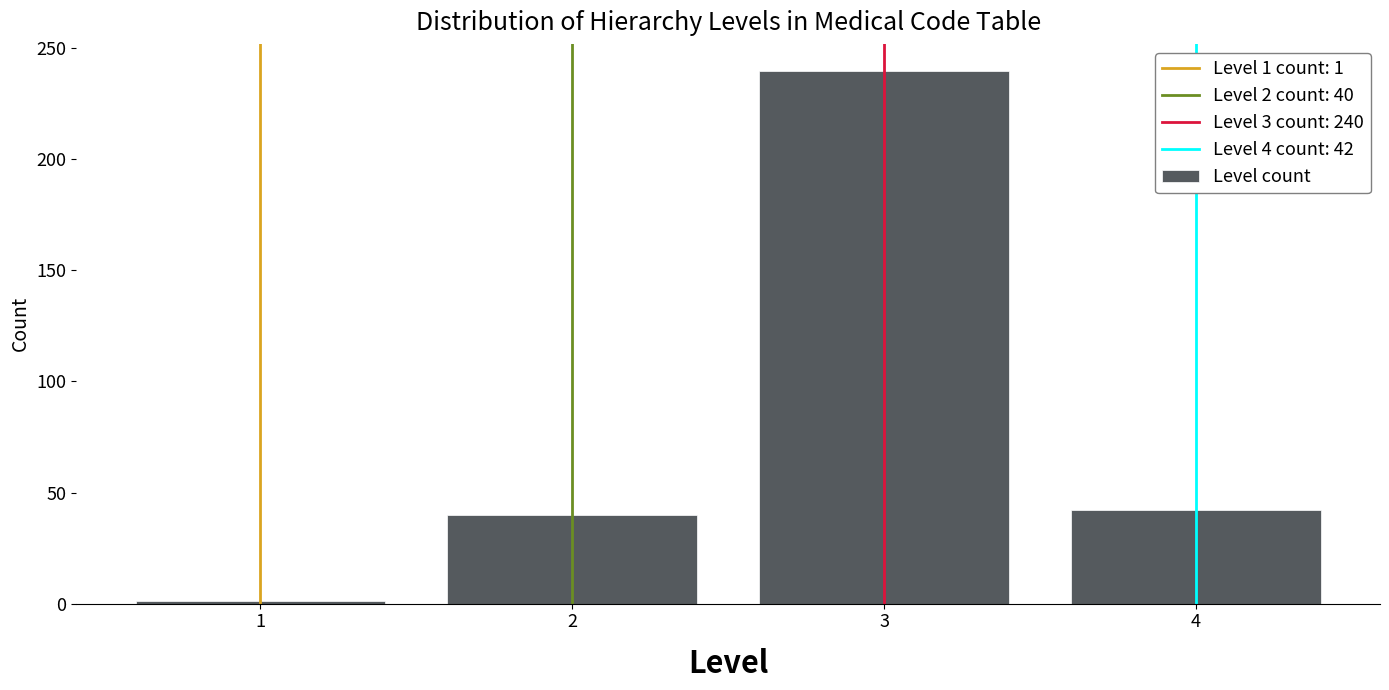

Reading left to right, transcribe all the data shown in this chart.

1=1	2=40	3=240	4=42